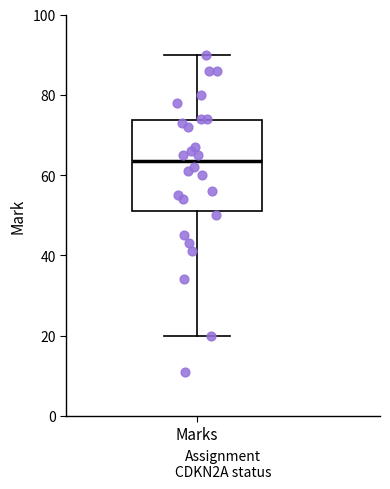

Where does the median line of the box for Marks sit on the y-axis? The values are not printed on the chart, so give them approximately, as read against the axis.

64